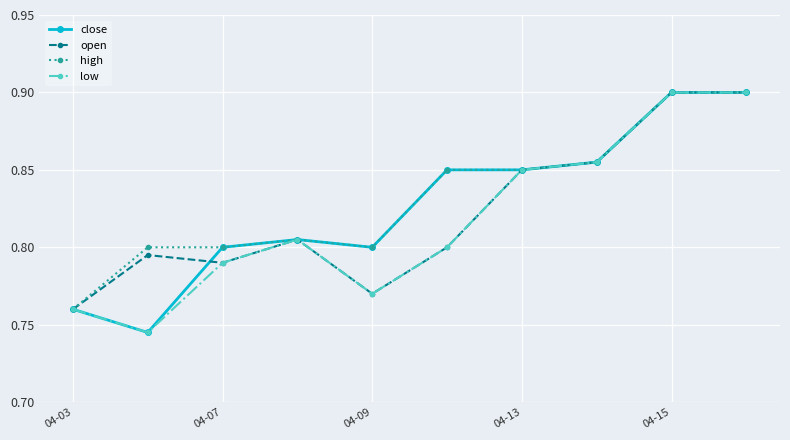

What are all the series names shown in the legend?

close, open, high, low